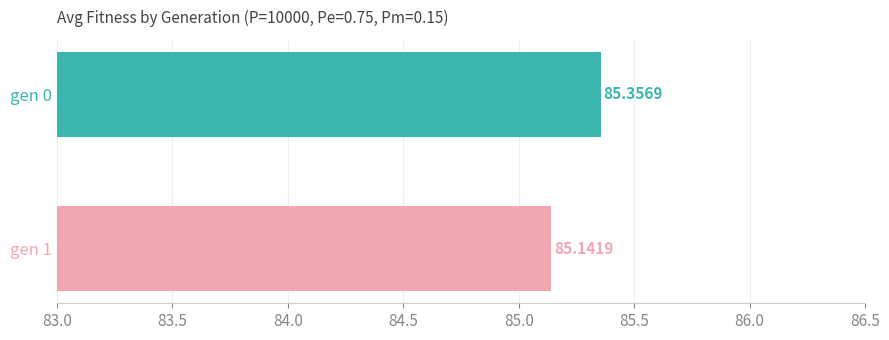

Approximately how many times larger is the value at gen 0 compared to gen 1?

1.0